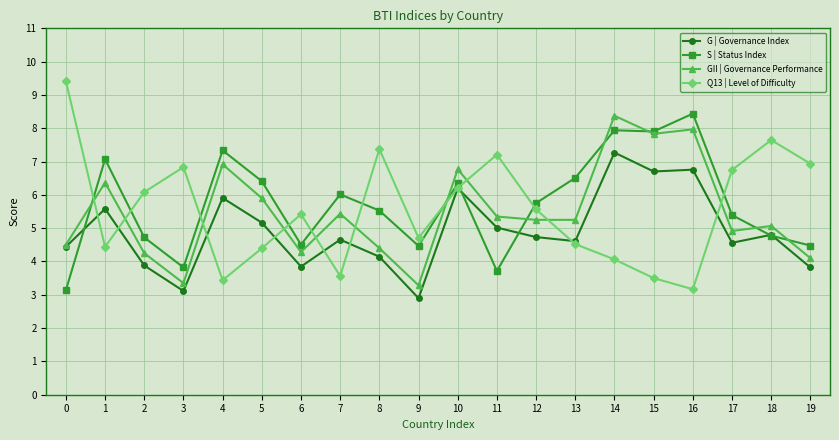

Does the chart have visible grid lines?

Yes